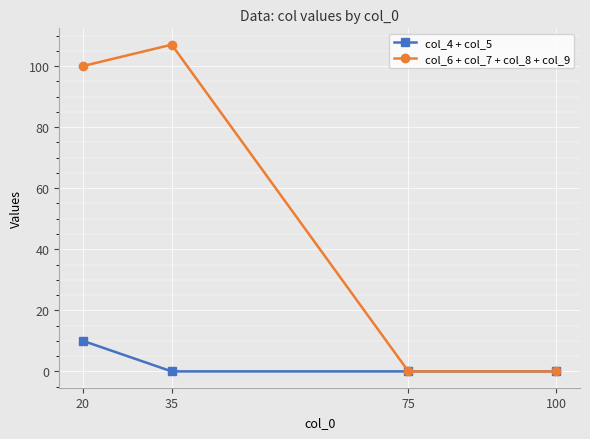

What is the sum of all col_4 + col_5 values?

10